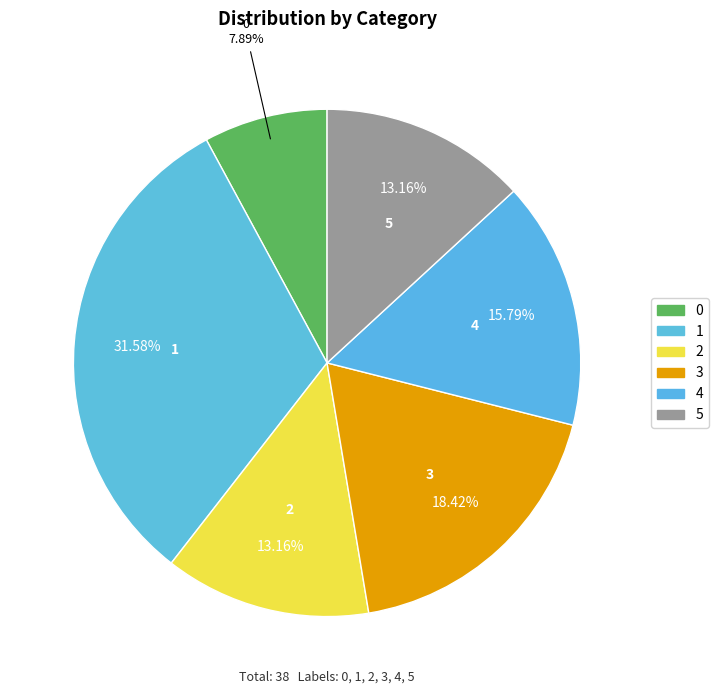

To the nearest percent, what portion does 2 represent?

13%